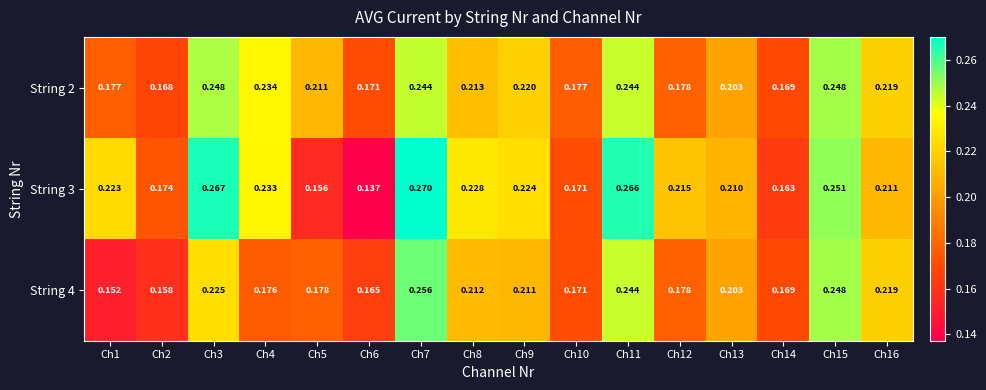

Is the value of String 3 at Ch9 greater than the value of String 4 at Ch10?

Yes